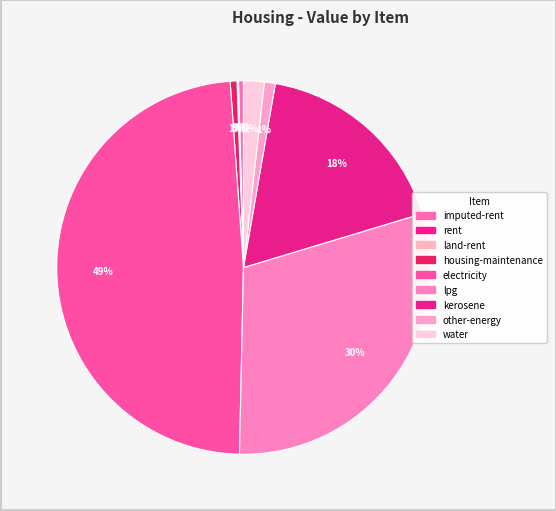

What portion of the pie excludes electricity?

51.5%